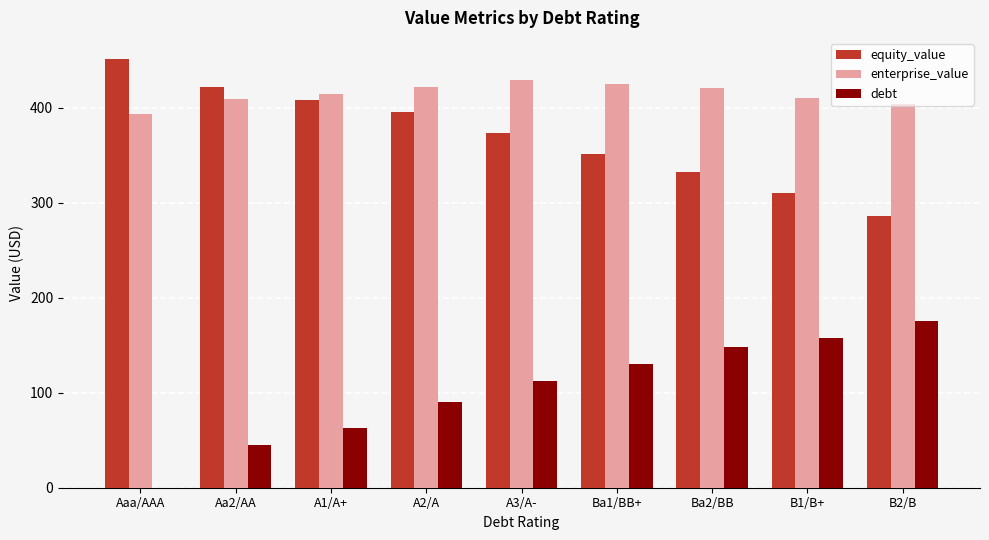

Which series has the largest total across all categories?

enterprise_value